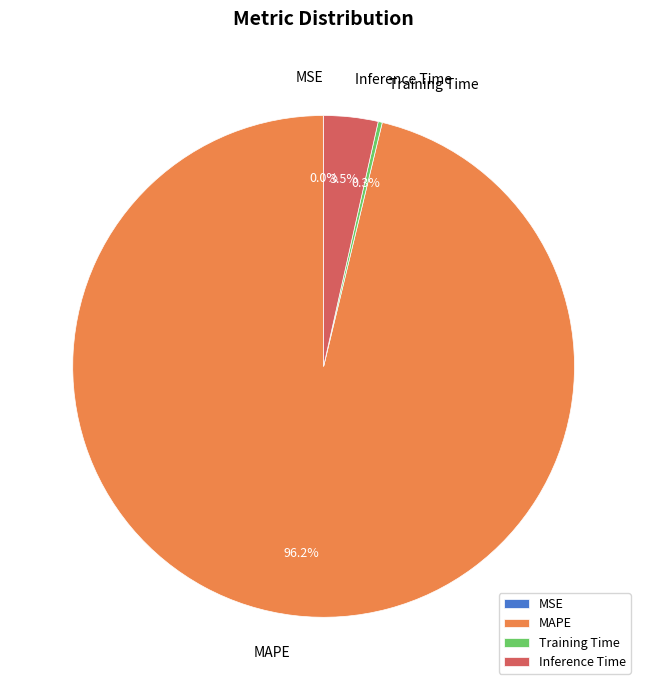

Combined, what portion of the pie is Inference Time and MAPE?

99.7%